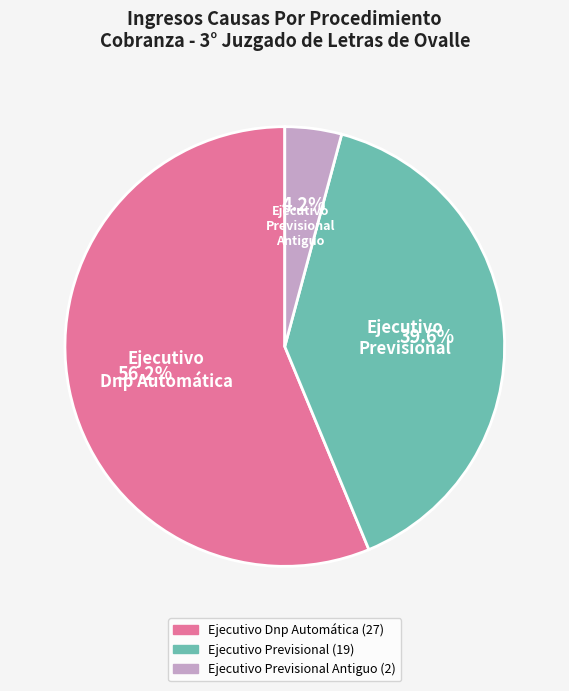

To the nearest percent, what percentage of the pie is Ejecutivo Dnp Automática?

56%